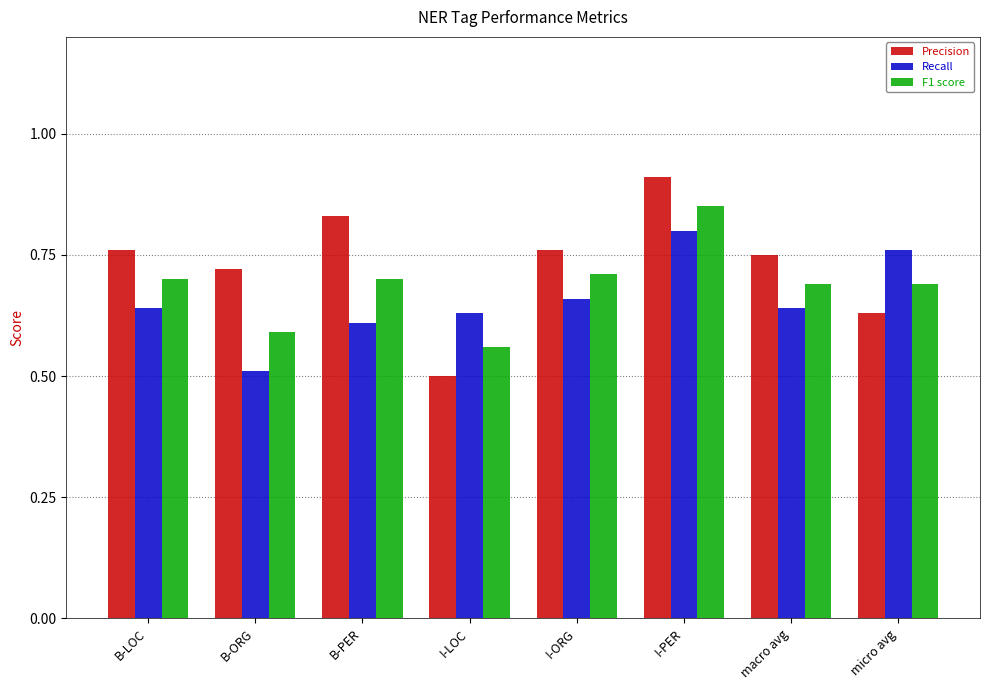

How many data points does each series have?

8